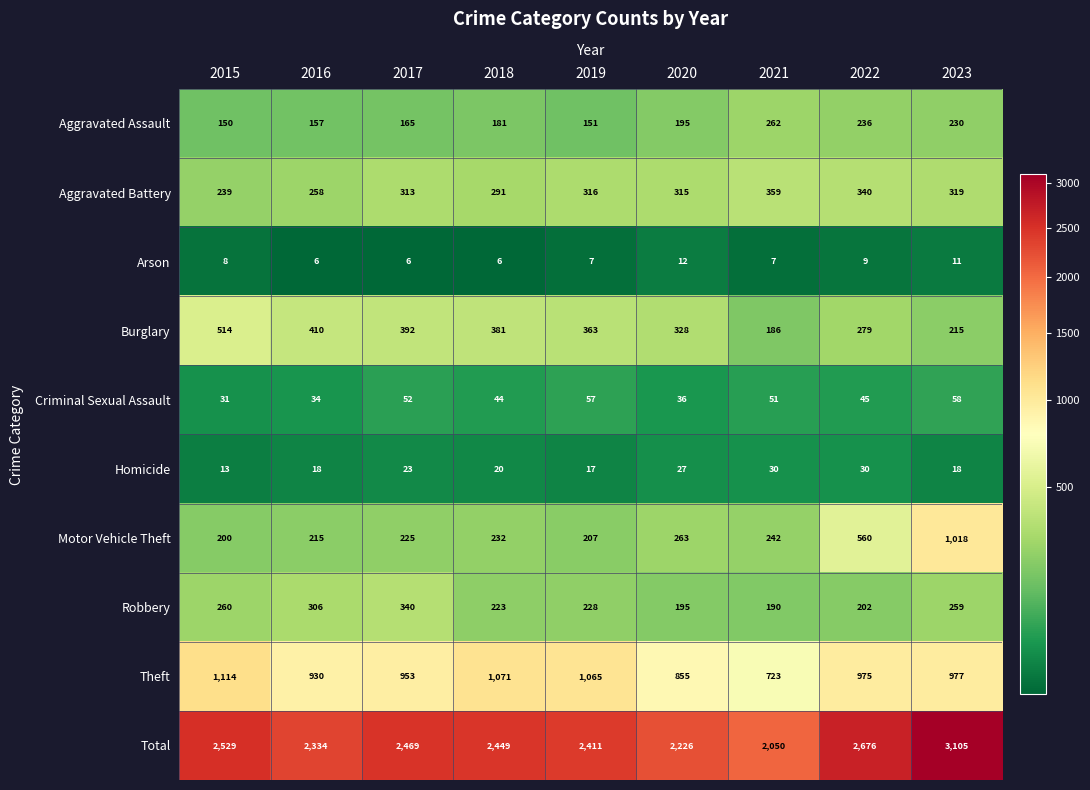

What is the difference between the maximum and second lowest values in the Robbery series?

145